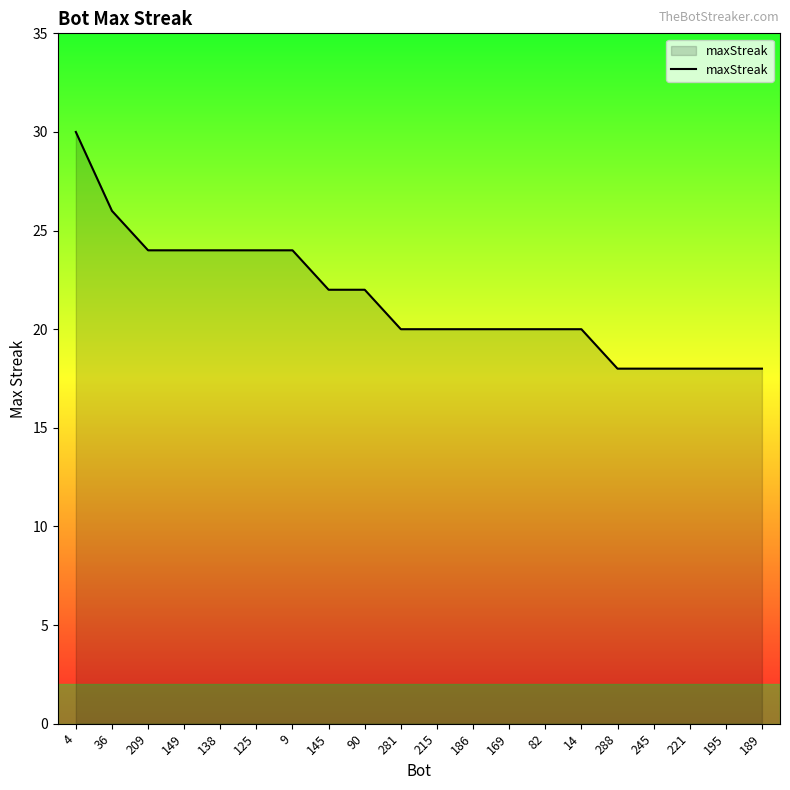

Does the chart display data point markers on the line(s)?

No